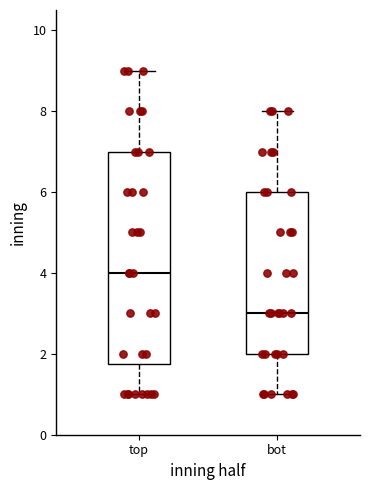

Which box has the highest median line?

top